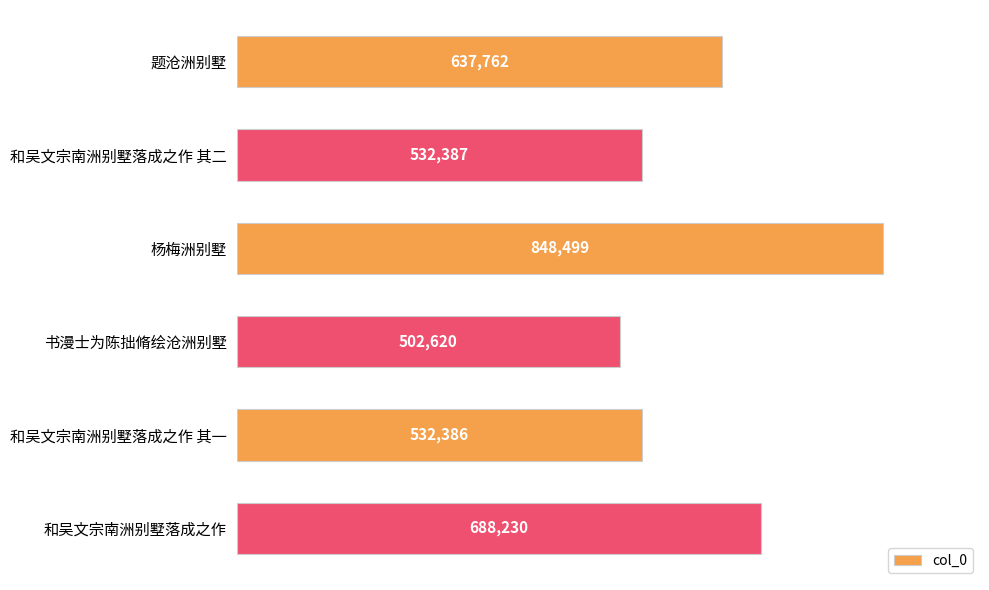

How many data points are less than 637762?

3